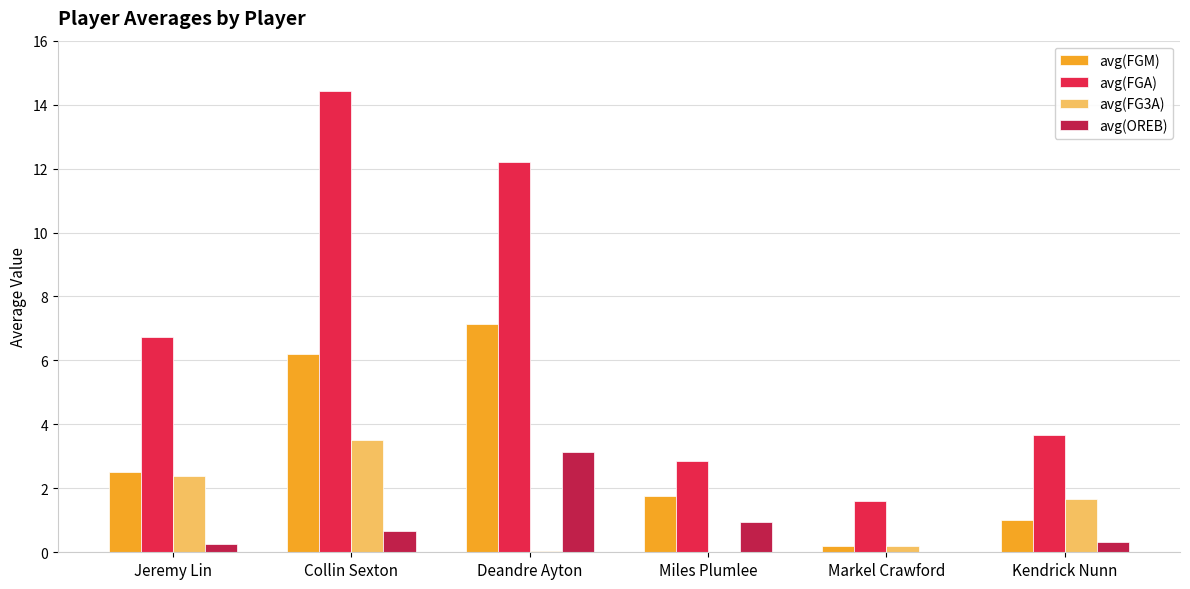

Read the avg(FGA) value at Miles Plumlee.

2.9